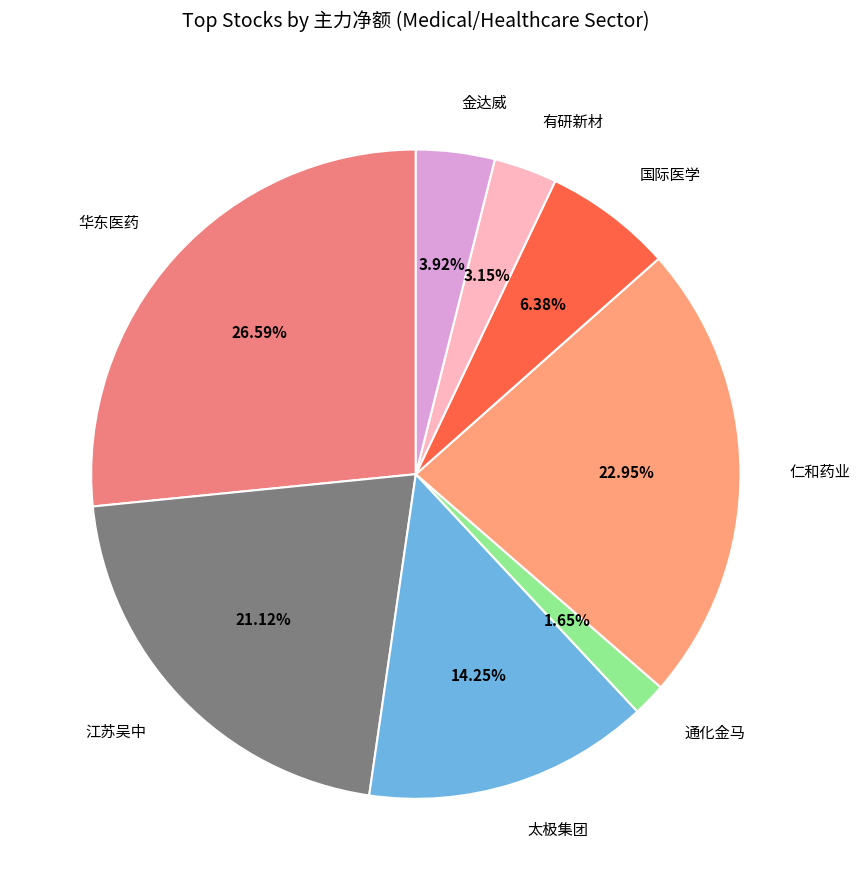

Rank the categories by value from highest to lowest.

华东医药, 仁和药业, 江苏吴中, 太极集团, 国际医学, 金达威, 有研新材, 通化金马